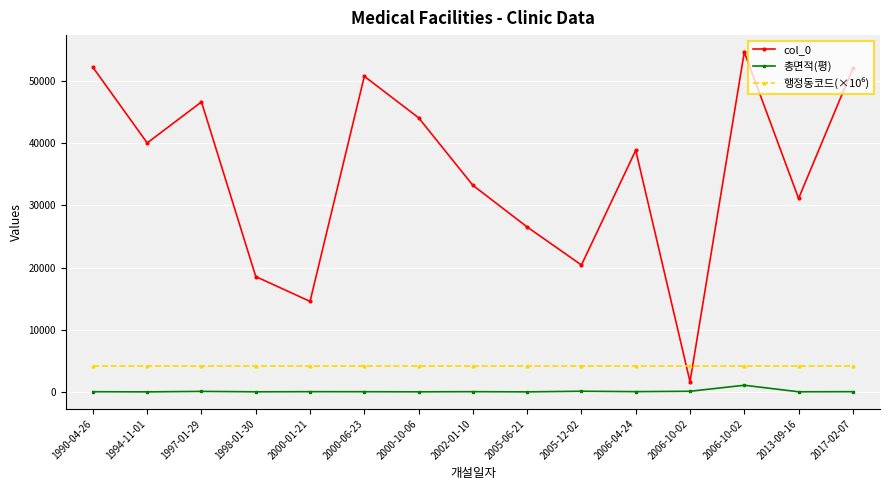

Reading right to left, extract all data points from this chart.

col_0: 52024.0	31111.0	54642.0	1652.0	38851.0	20408.0	26527.0	33221.0	44082.0	50756.0	14560.0	18553.0	46631.0	40038.0	52193.0
총면적(평): 46.0	27.1	1079.9	108.4	51.0	116.5	14.9	46.4	22.3	38.5	45.8	24.7	89.1	14.3	38.2
행정동코드(×10⁶): 4127.2	4127.2	4127.2	4127.2	4127.2	4127.2	4127.2	4127.2	4127.2	4127.2	4127.2	4127.2	4127.2	4127.2	4127.2